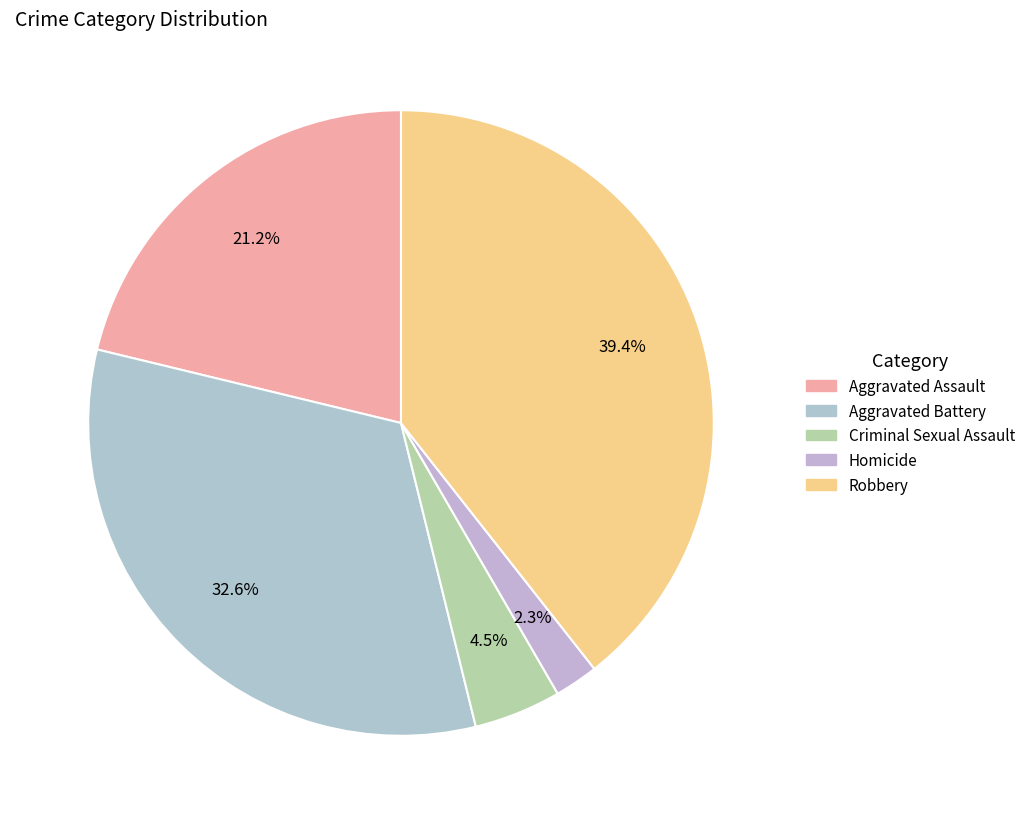

What portion of the pie excludes Criminal Sexual Assault?

95.5%